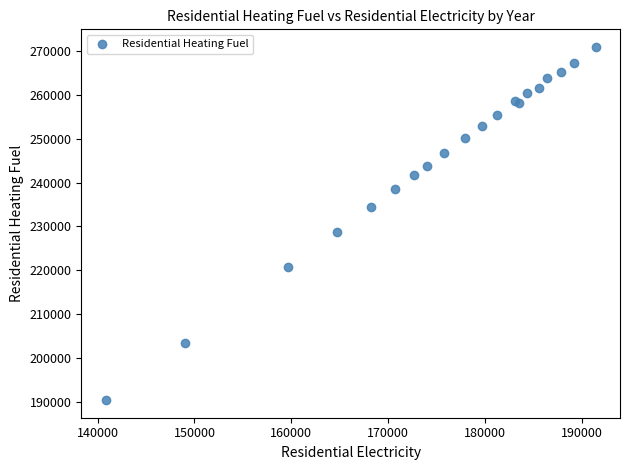

What Y value in the scatter plot is closest to 230665?

228833.4